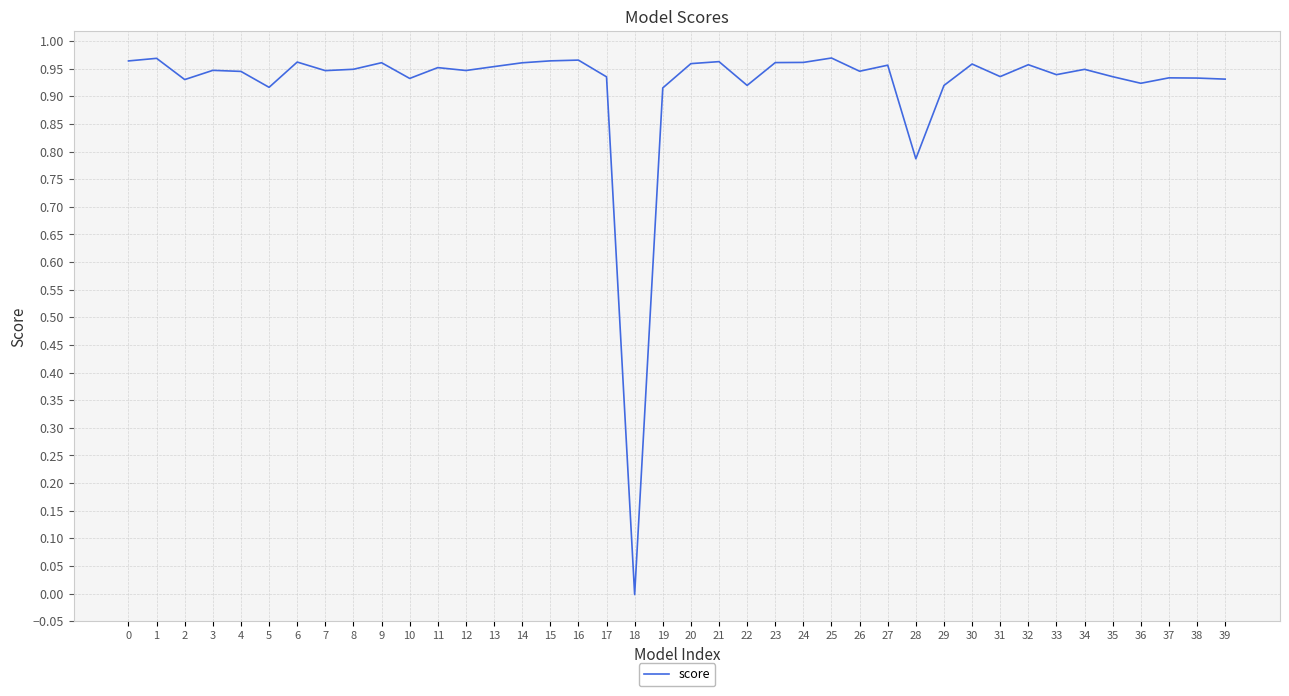

Which category has the lowest value across all series?

18